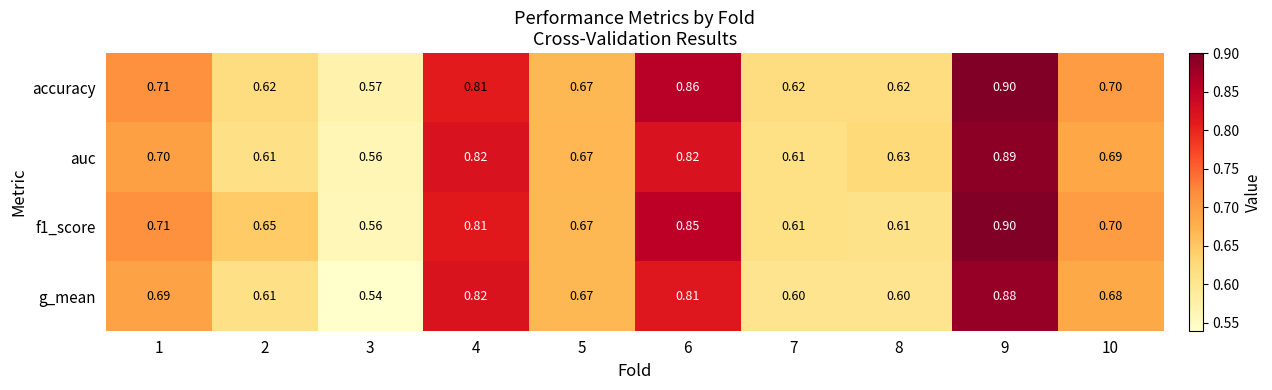

Which series has the largest total across all categories?

accuracy